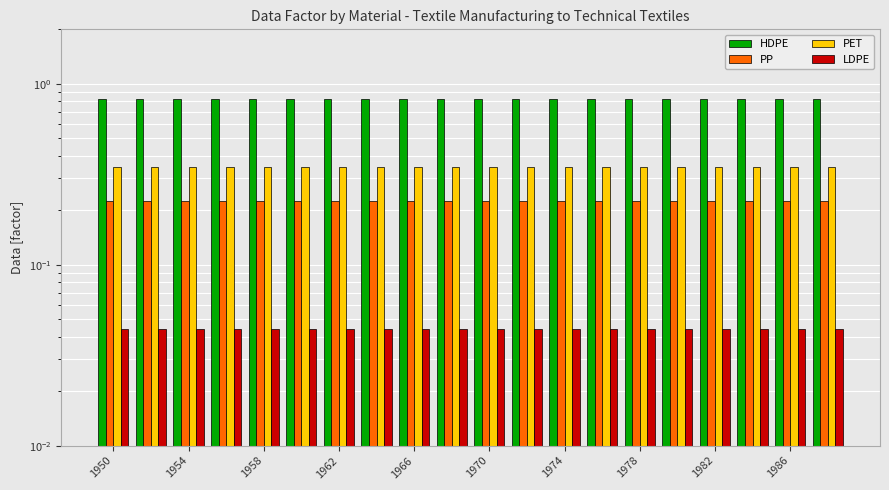

What is the value of the HDPE bar at the 10th from the left?

0.8